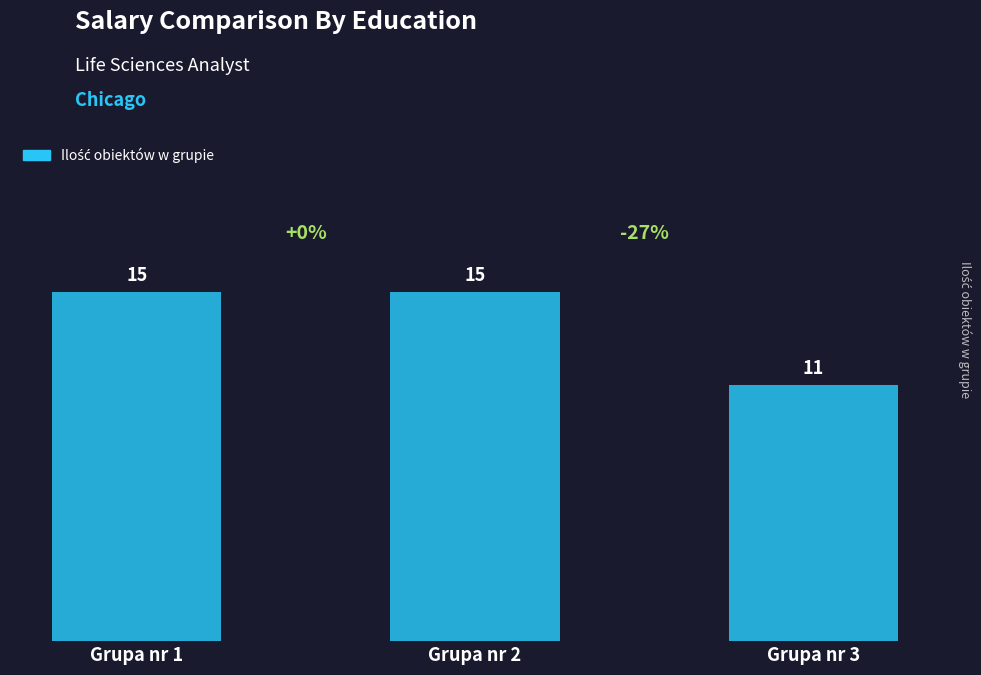

Reading right to left, what are all the values shown in this chart?

Grupa nr 3=11	Grupa nr 2=15	Grupa nr 1=15